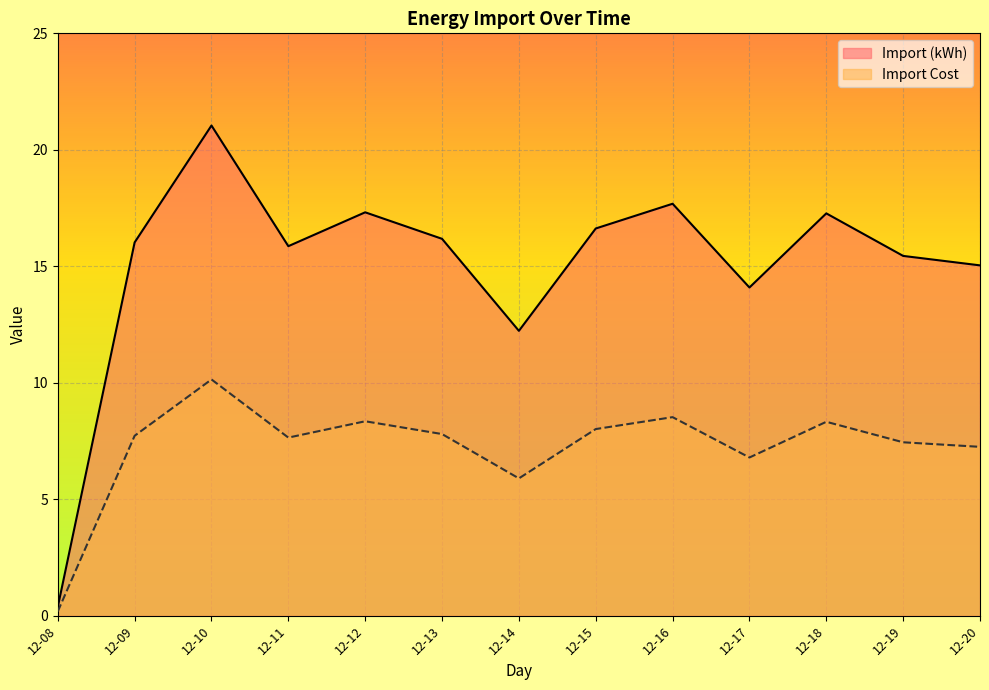

True or false: Import Cost and Import (kWh) intersect in this chart.

False